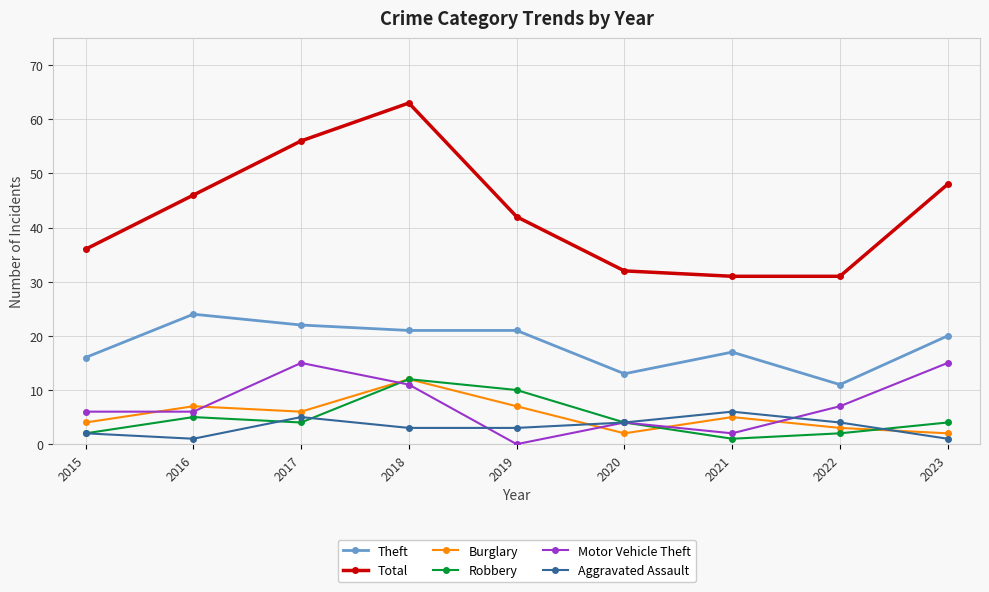

What is the average value of the Motor Vehicle Theft series?

7